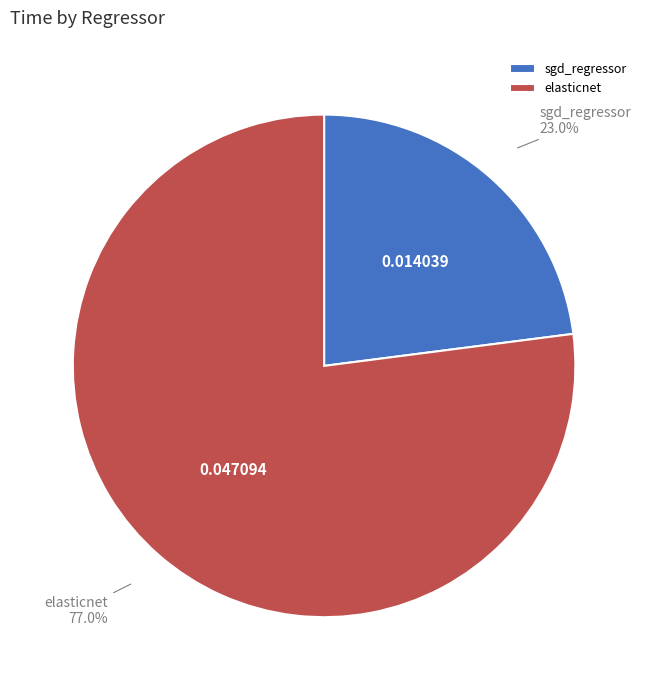

To the nearest percent, what is the difference between the largest and smallest slice percentages?

54%